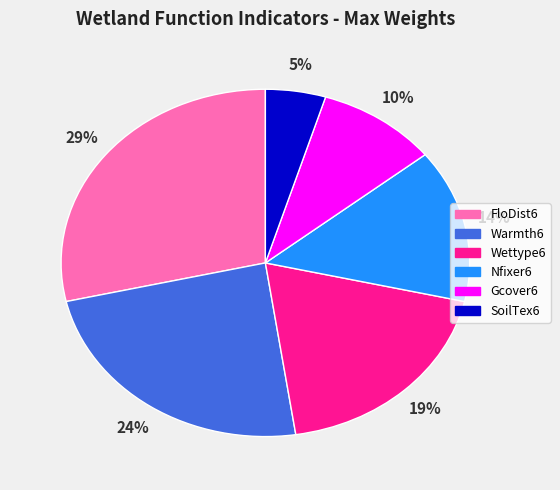

What is the ratio of the value at Gcover6 to the value at Warmth6?

0.4